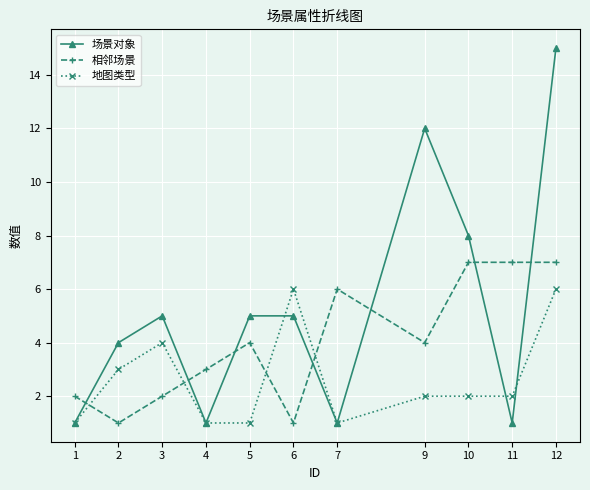

Which series has the largest total across all categories?

场景对象